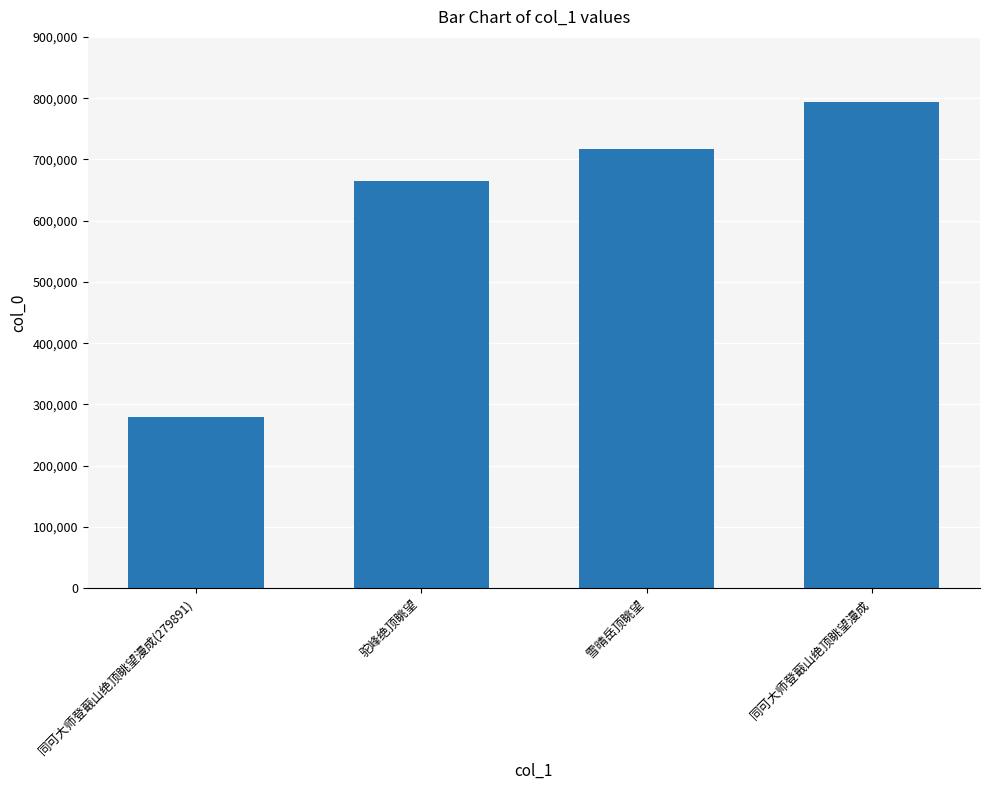

What is the difference between the maximum and minimum values?

513937